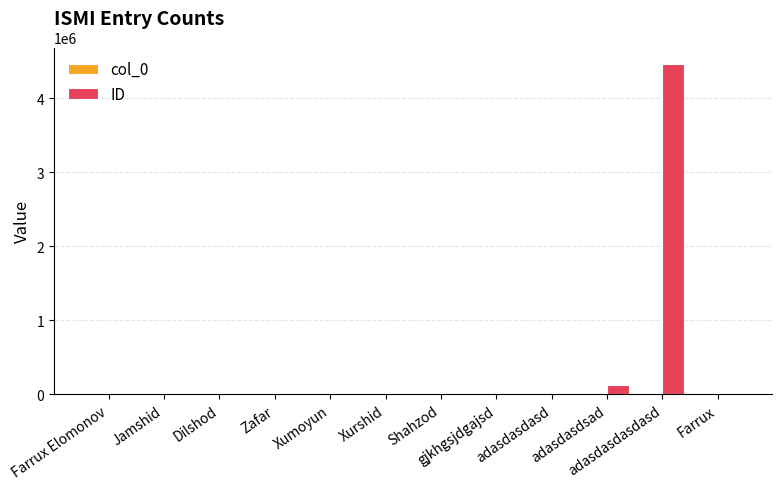

Between adasdasdsad and adasdasdasdasd, which series saw the biggest shift?

ID